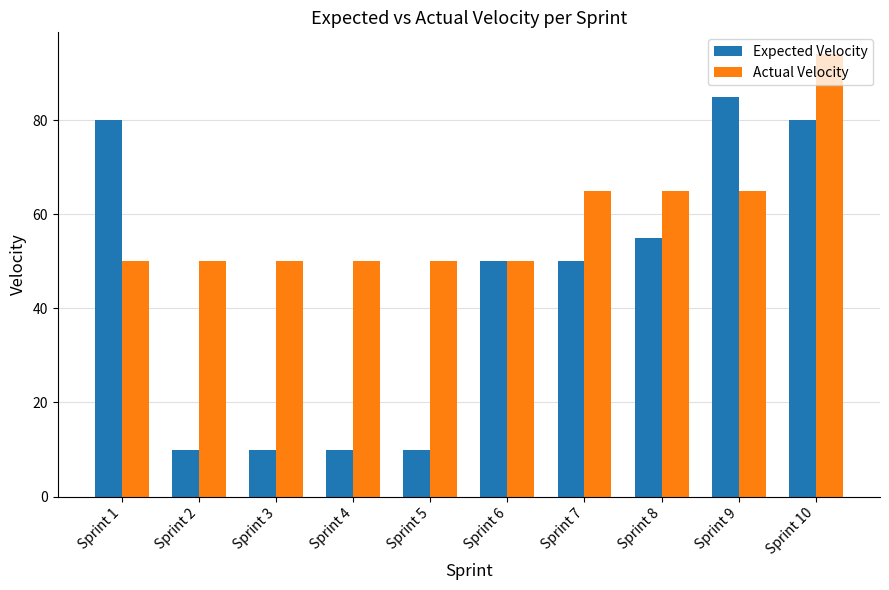

How many categories are shown in the chart?

10